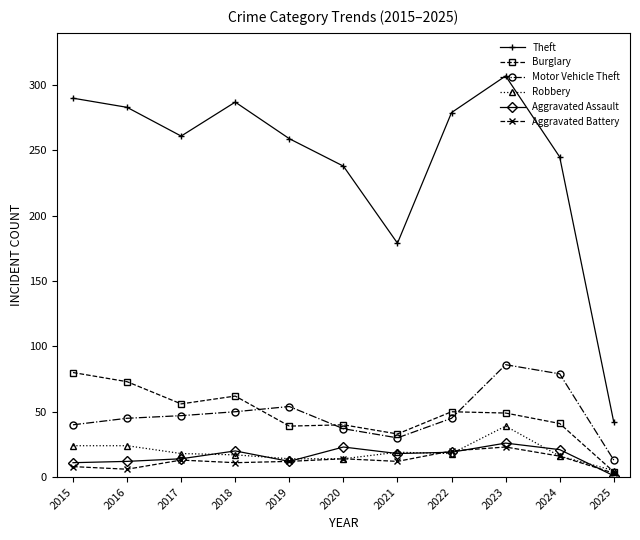

How many data points in Robbery are less than 18?

5